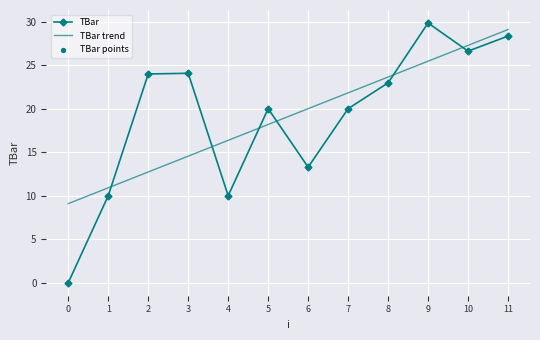

What is the difference between the highest and lowest values at 11?

0.8